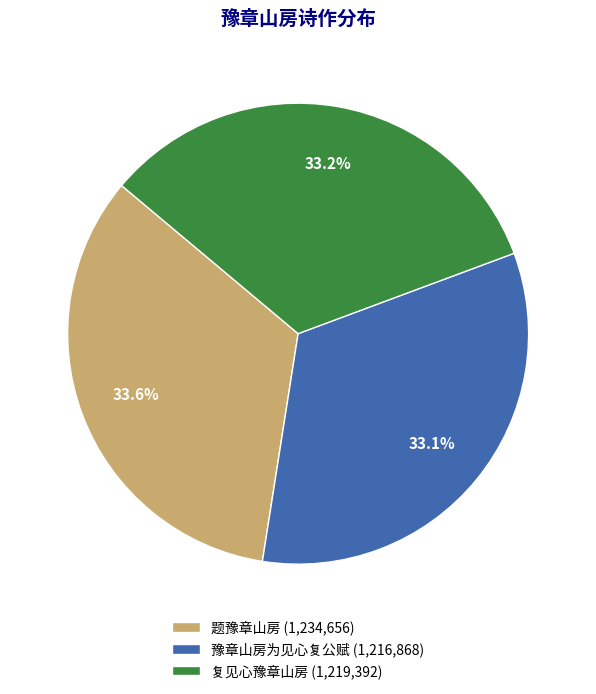

What is the ratio of the value at 复见心豫章山房 (1,219,392) to the value at 豫章山房为见心复公赋 (1,216,868)?

1.0